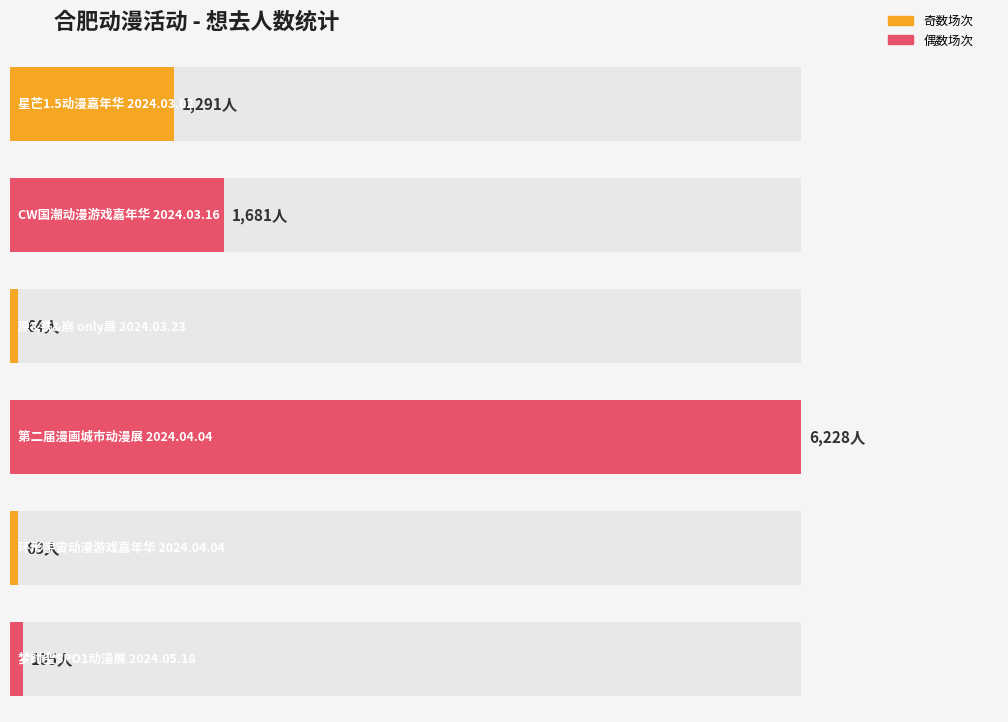

Does the chart contain stacked bars?

No